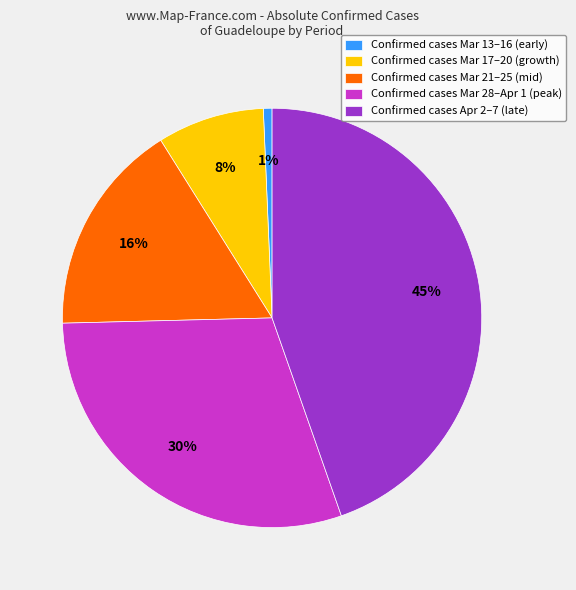

Is the sum of Confirmed cases Mar 13–16 (early) and Confirmed cases Mar 17–20 (growth) greater than half?

No